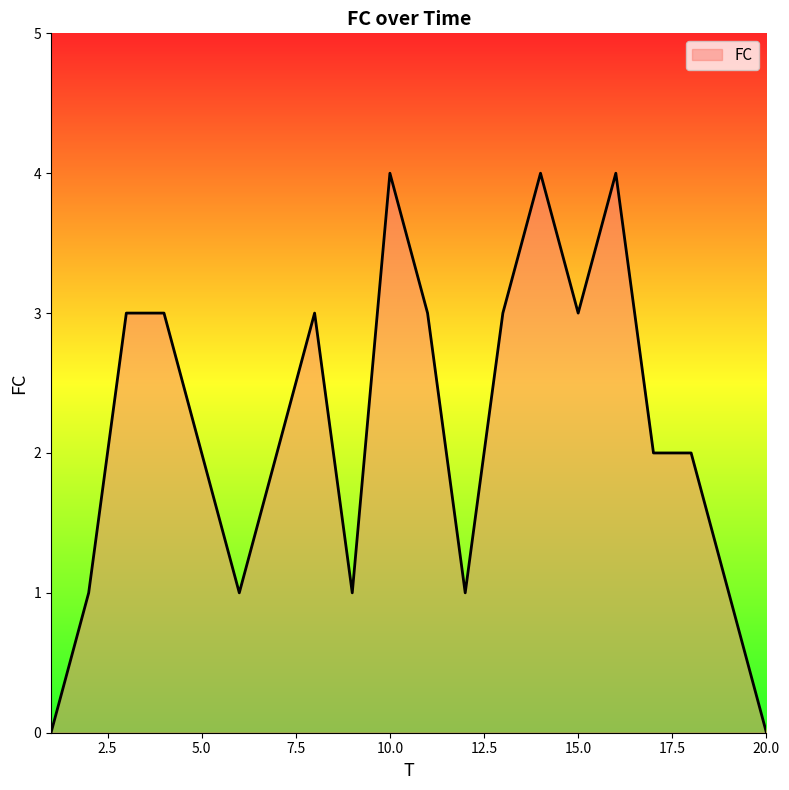

What is the difference between the maximum and minimum values?

4